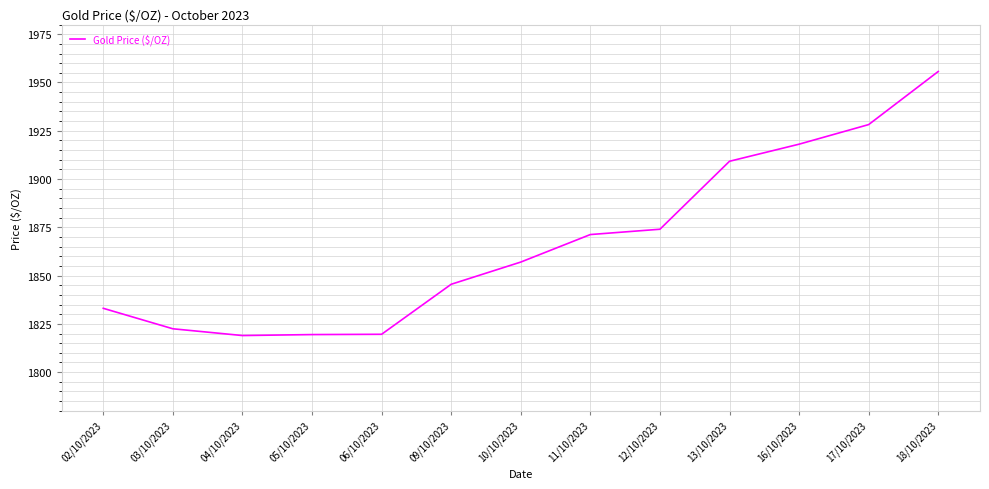

Approximately how many times larger is the value at 02/10/2023 compared to 09/10/2023?

1.0